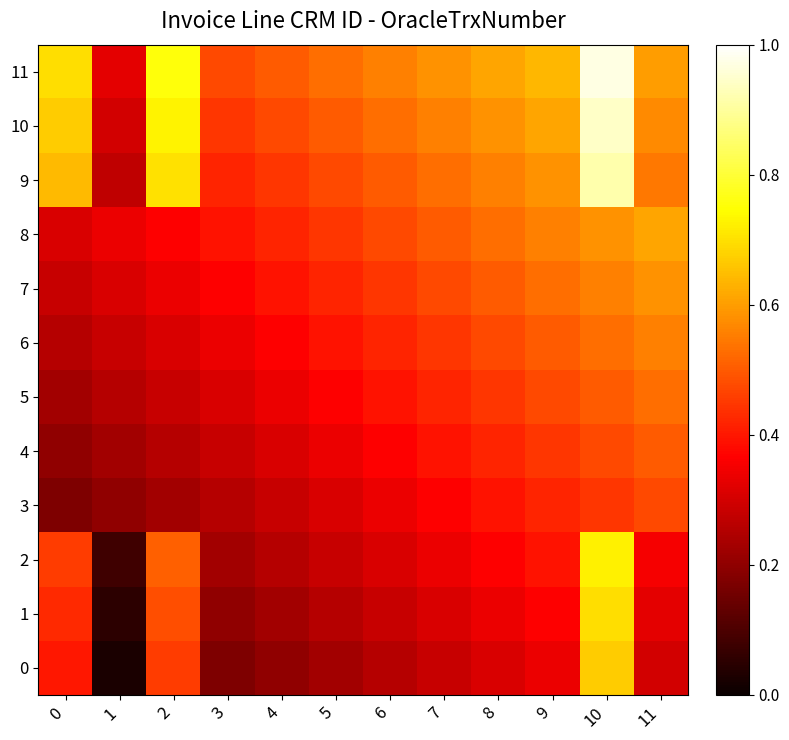

Reading left to right, transcribe all the data shown in this chart.

0: 0=0.4	1=0.0	2=0.5	3=0.2	4=0.2	5=0.2	6=0.3	7=0.3	8=0.3	9=0.3	10=0.7	11=0.3
1: 0=0.4	1=0.1	2=0.5	3=0.2	4=0.2	5=0.3	6=0.3	7=0.3	8=0.3	9=0.4	10=0.7	11=0.3
2: 0=0.5	1=0.1	2=0.5	3=0.2	4=0.3	5=0.3	6=0.3	7=0.3	8=0.4	9=0.4	10=0.7	11=0.4
3: 0=0.2	1=0.2	2=0.2	3=0.3	4=0.3	5=0.3	6=0.3	7=0.4	8=0.4	9=0.4	10=0.4	11=0.5
4: 0=0.2	1=0.2	2=0.3	3=0.3	4=0.3	5=0.3	6=0.4	7=0.4	8=0.4	9=0.4	10=0.5	11=0.5
5: 0=0.2	1=0.3	2=0.3	3=0.3	4=0.3	5=0.4	6=0.4	7=0.4	8=0.4	9=0.5	10=0.5	11=0.5
6: 0=0.3	1=0.3	2=0.3	3=0.3	4=0.4	5=0.4	6=0.4	7=0.4	8=0.5	9=0.5	10=0.5	11=0.6
7: 0=0.3	1=0.3	2=0.3	3=0.4	4=0.4	5=0.4	6=0.4	7=0.5	8=0.5	9=0.5	10=0.6	11=0.6
8: 0=0.3	1=0.3	2=0.4	3=0.4	4=0.4	5=0.4	6=0.5	7=0.5	8=0.5	9=0.6	10=0.6	11=0.6
9: 0=0.6	1=0.3	2=0.7	3=0.4	4=0.4	5=0.5	6=0.5	7=0.5	8=0.6	9=0.6	10=0.9	11=0.5
10: 0=0.7	1=0.3	2=0.7	3=0.4	4=0.5	5=0.5	6=0.5	7=0.6	8=0.6	9=0.6	10=0.9	11=0.6
11: 0=0.7	1=0.3	2=0.8	3=0.5	4=0.5	5=0.5	6=0.6	7=0.6	8=0.6	9=0.6	10=1.0	11=0.6